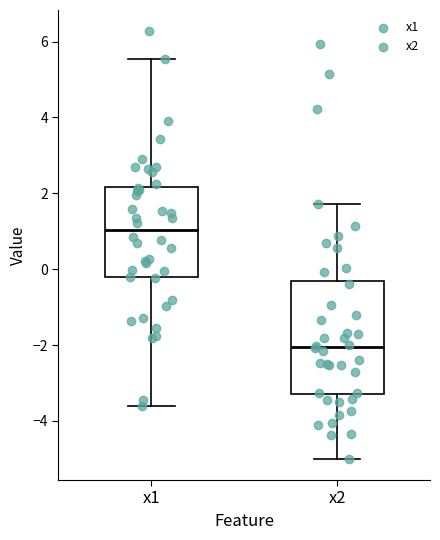

Reading left to right, transcribe this box plot: for each box, give where its median line is, the range the box spans, and where its two whiskers end, as read against the y-axis. The values are not printed on the chart, so give them approximately, as read against the axis.

x1: median 1.0, box -0.2 to 2.2, whiskers -3.6 to 5.6
x2: median -2.0, box -3.4 to -0.4, whiskers -5.0 to 1.8